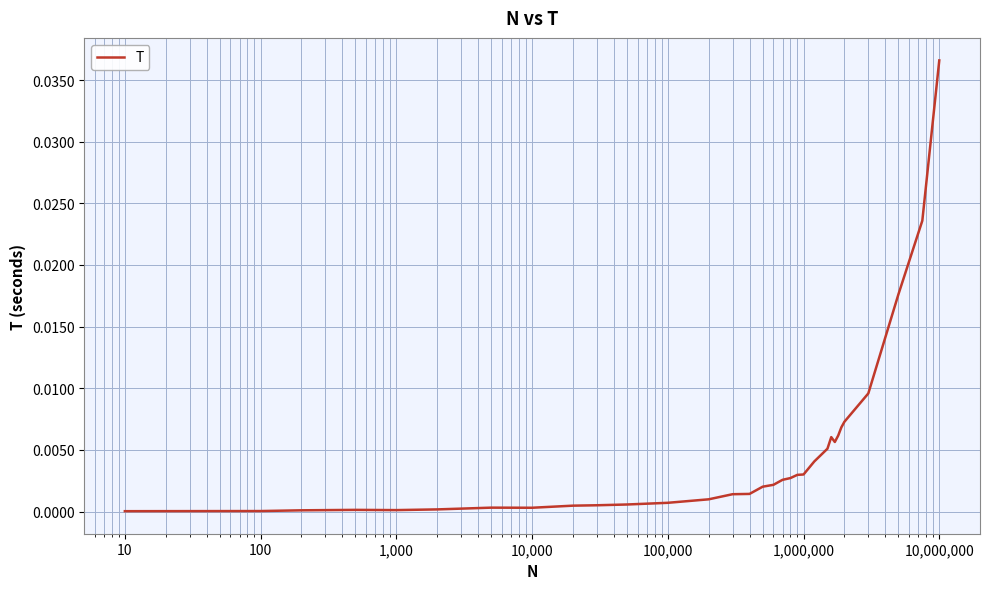

Does the chart have visible grid lines?

Yes